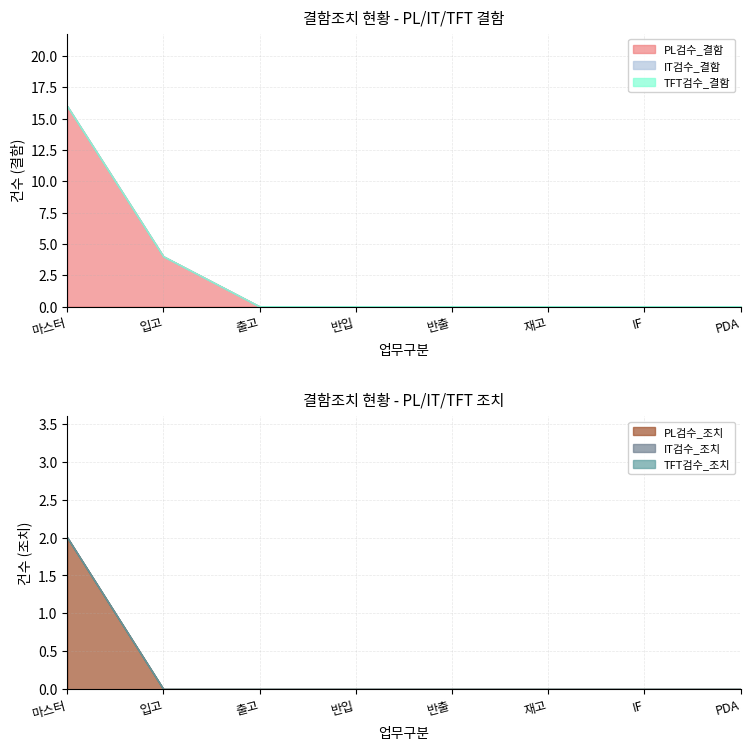

Which label corresponds to the smallest value in the chart?

출고